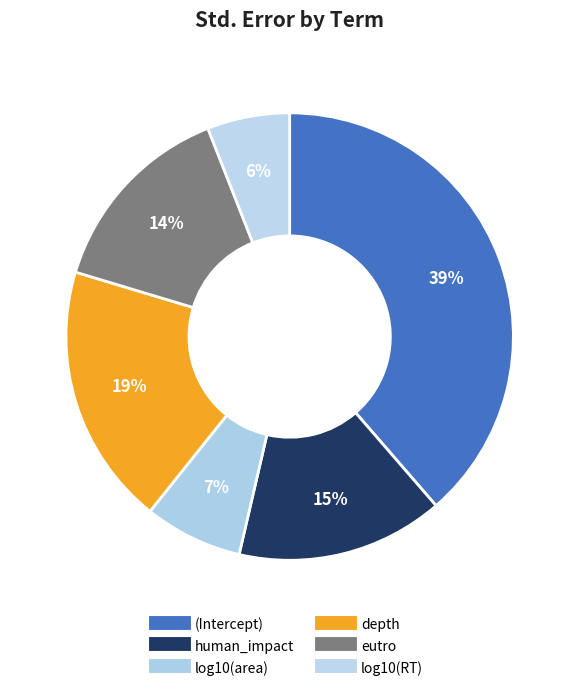

How many segments does this pie chart have?

6